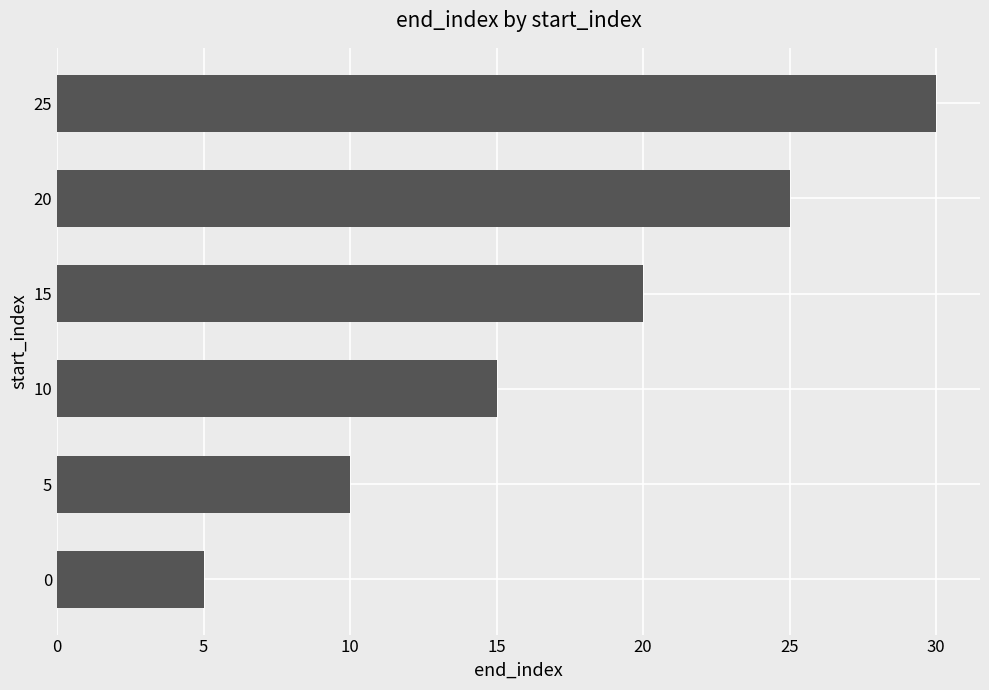

Is it true that the value at 25 is 8?

False